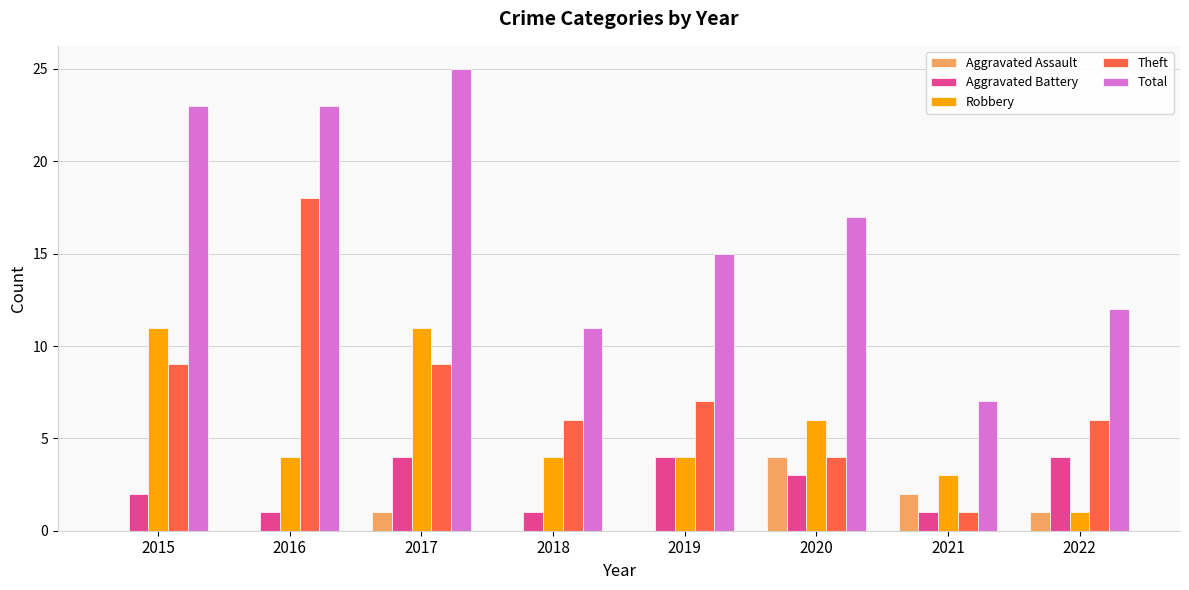

What are all the series names shown in the legend?

Aggravated Assault, Aggravated Battery, Robbery, Theft, Total